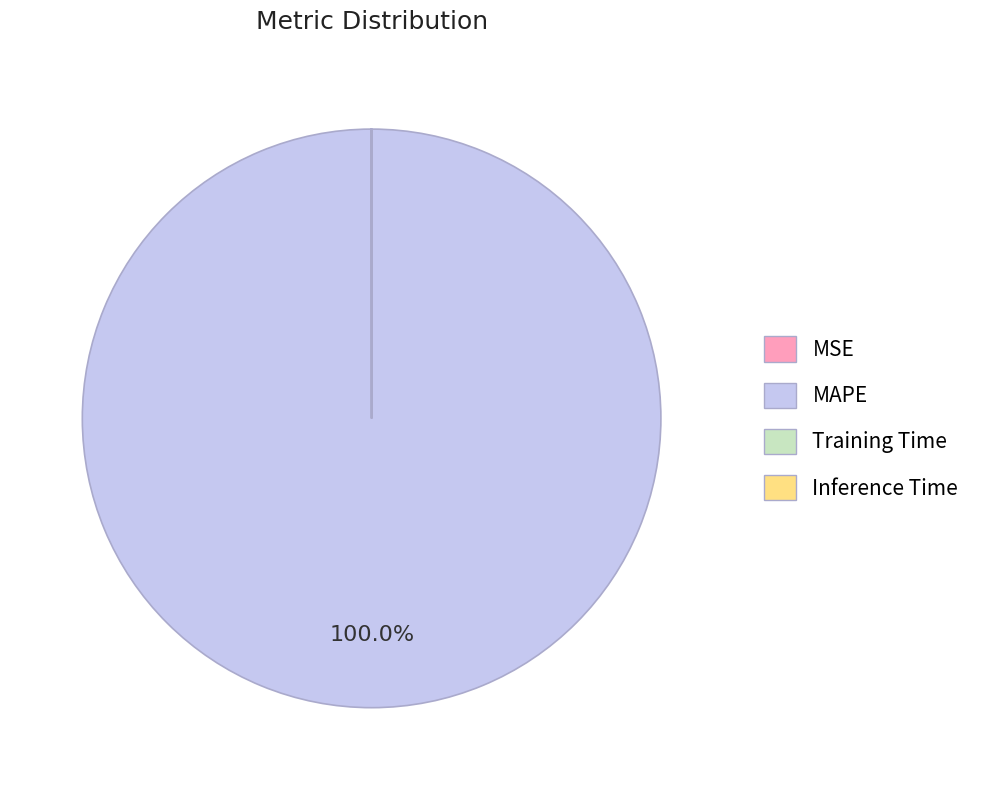

Does MAPE represent more than half of the total?

Yes